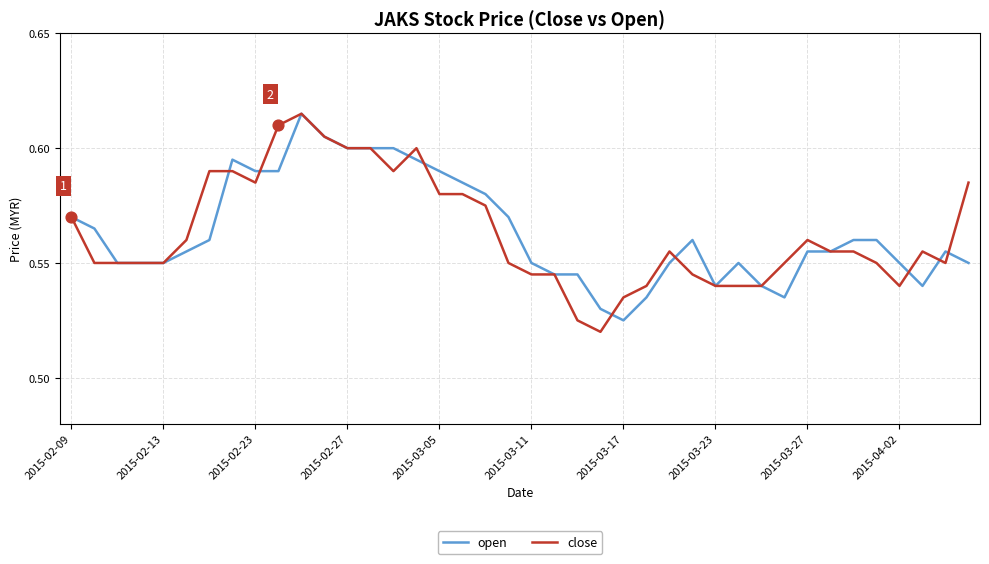

At how many categories does at least one series exceed 0?

40